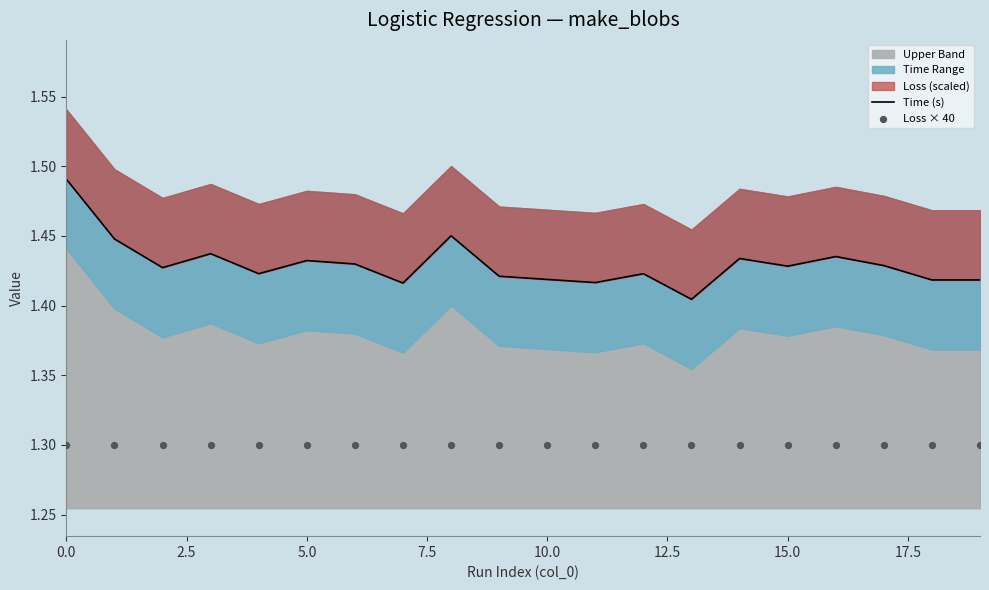

What is the total value across all series at 10?

2.7